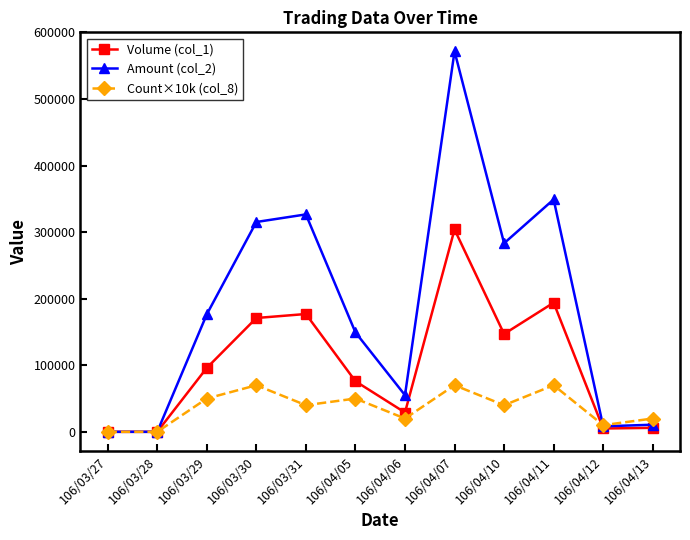

What is the maximum value shown in the chart?

571610